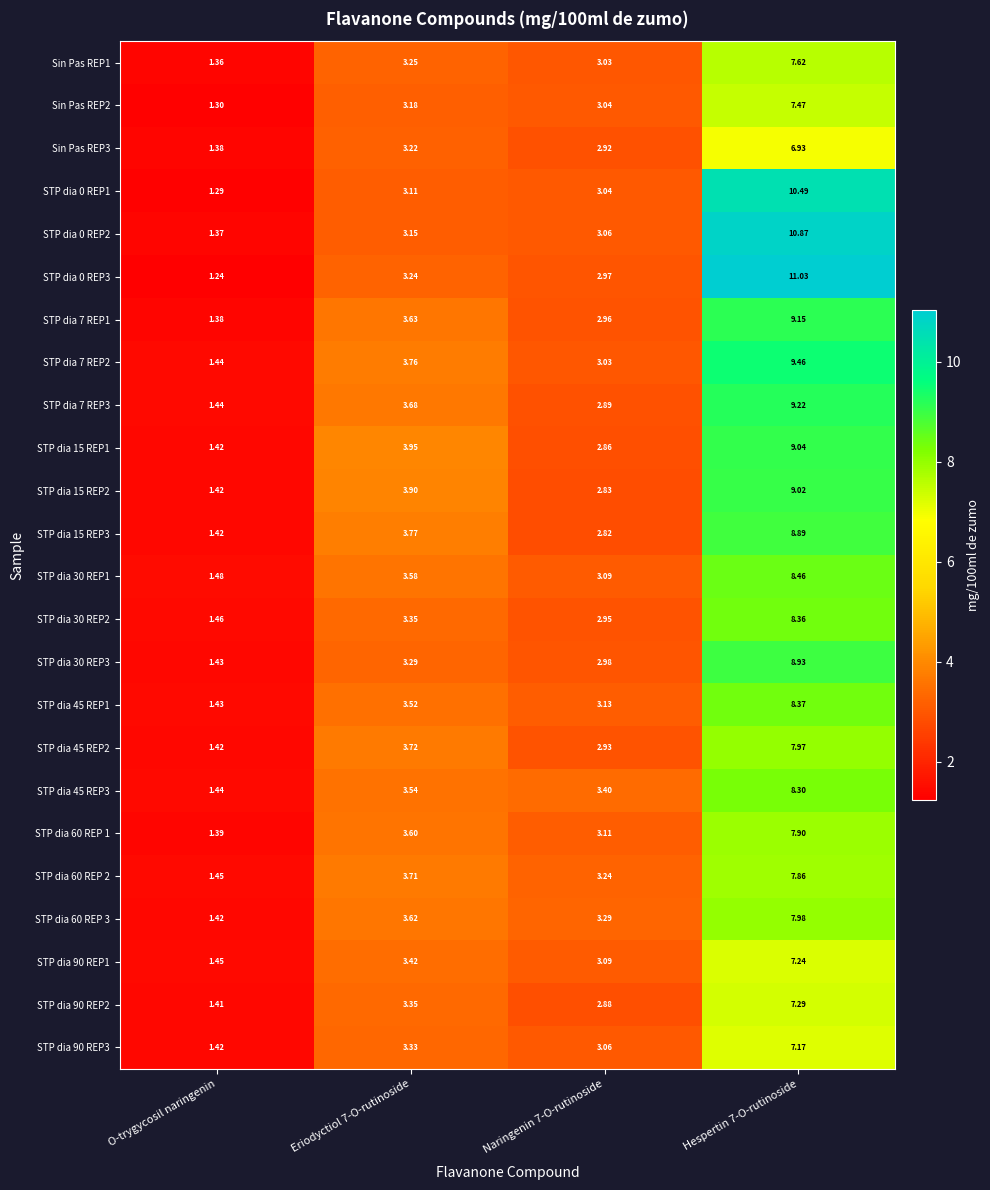

Is the value of STP dia 45 REP1 at O-trygycosil naringenin greater than the value of STP dia 45 REP2 at O-trygycosil naringenin?

Yes